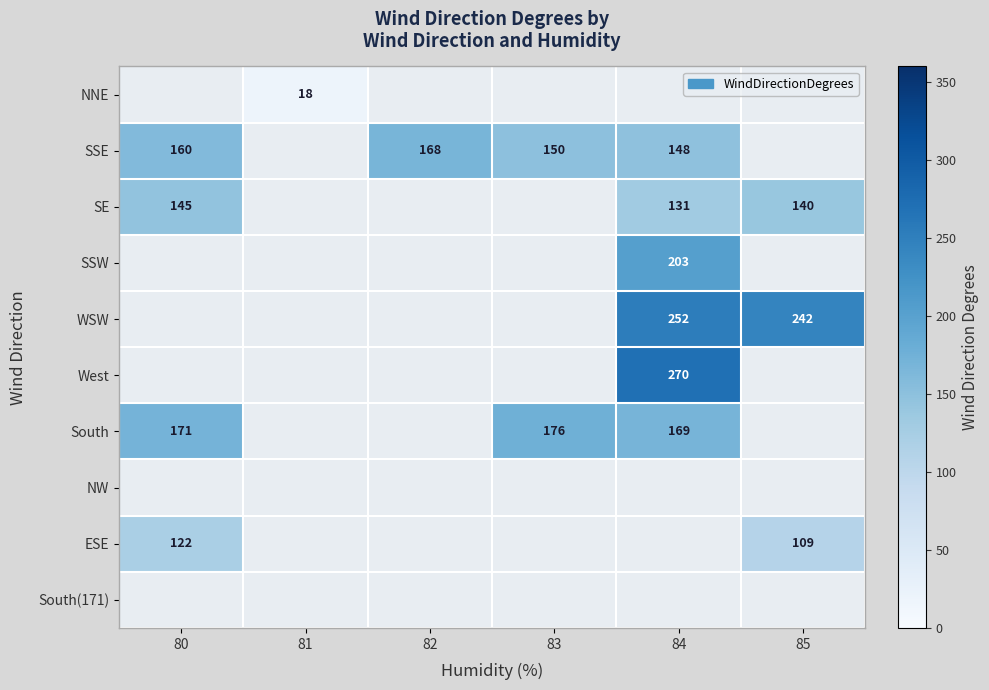

The SSW series shows 203 at 84. True or false?

True